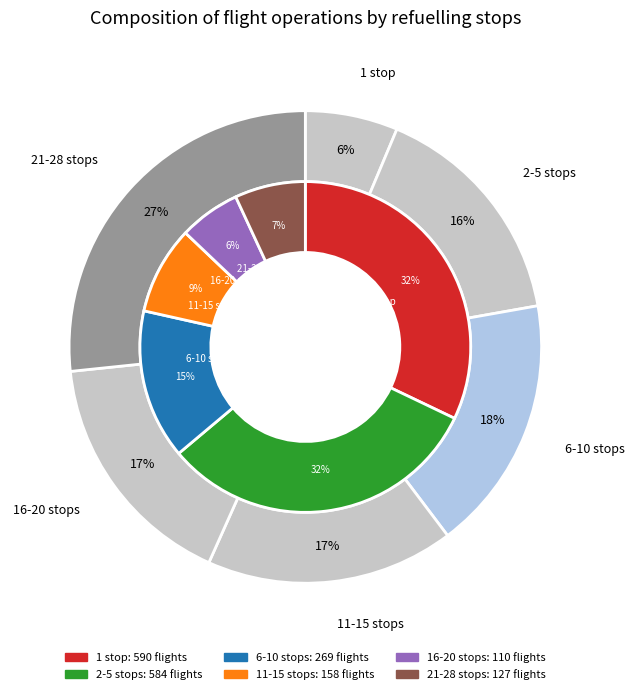

Does any single category account for the majority?

No